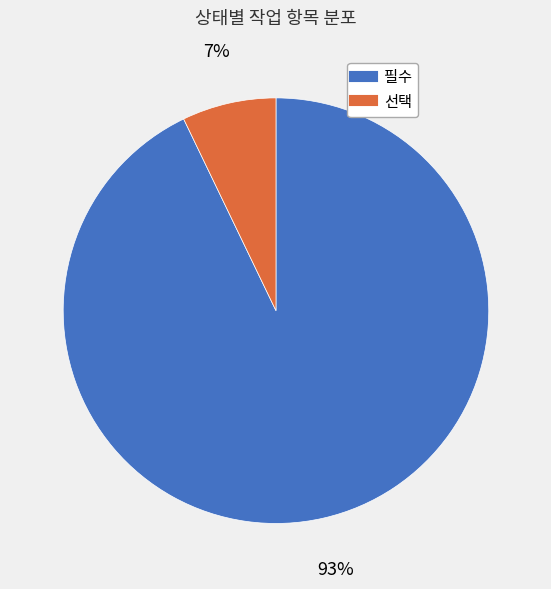

To the nearest percent, what is the combined percentage of 필수 and 선택?

100%